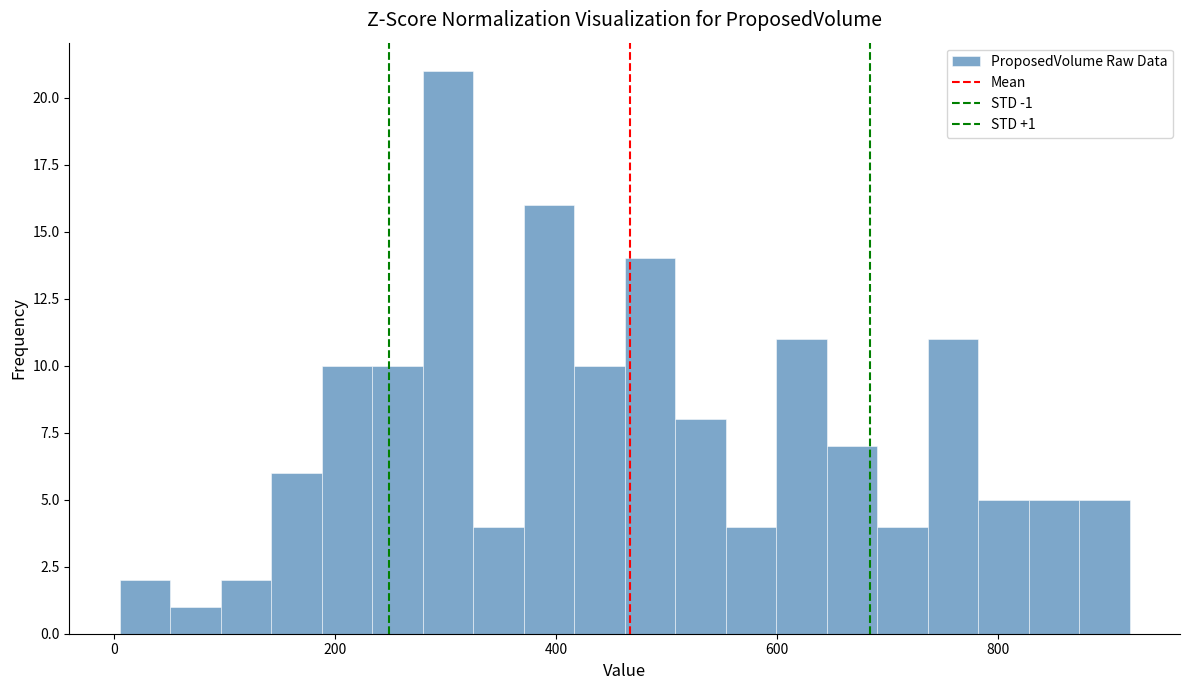

Around what value on the x-axis is the tallest bar? Give the approximate position of its centre, as read against the axis.

300